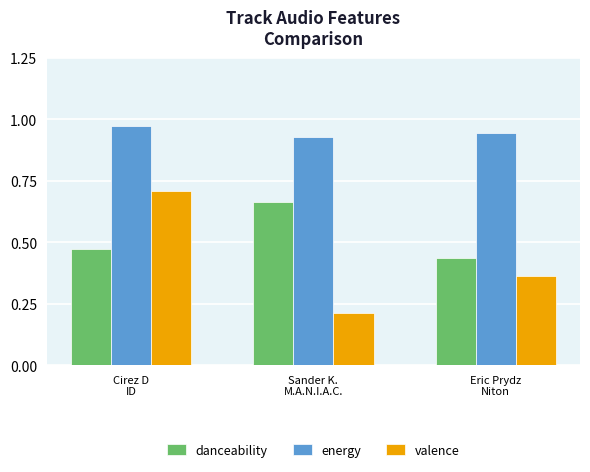

Count the valence values in the range 0 to 1.

3